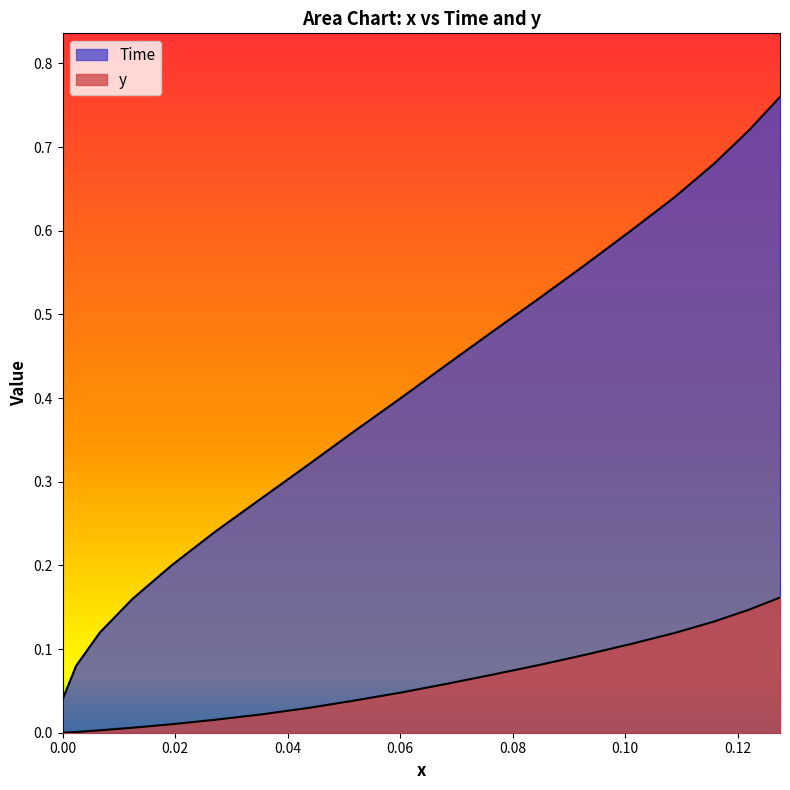

True or false: Time and y cross at least once.

False